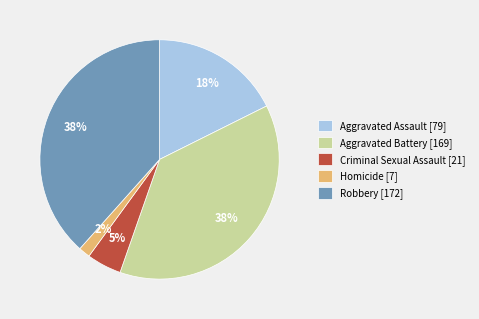

Which has a higher value, Criminal Sexual Assault [21] or Homicide [7]?

Criminal Sexual Assault [21]